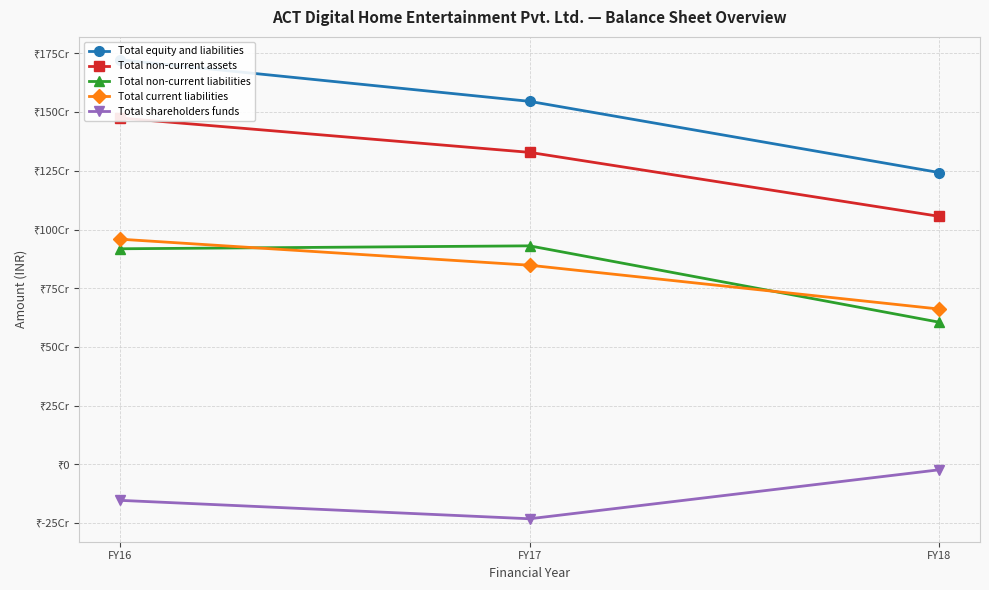

At FY17, list the series in order from largest to smallest.

Total equity and liabilities, Total non-current assets, Total non-current liabilities, Total current liabilities, Total shareholders funds